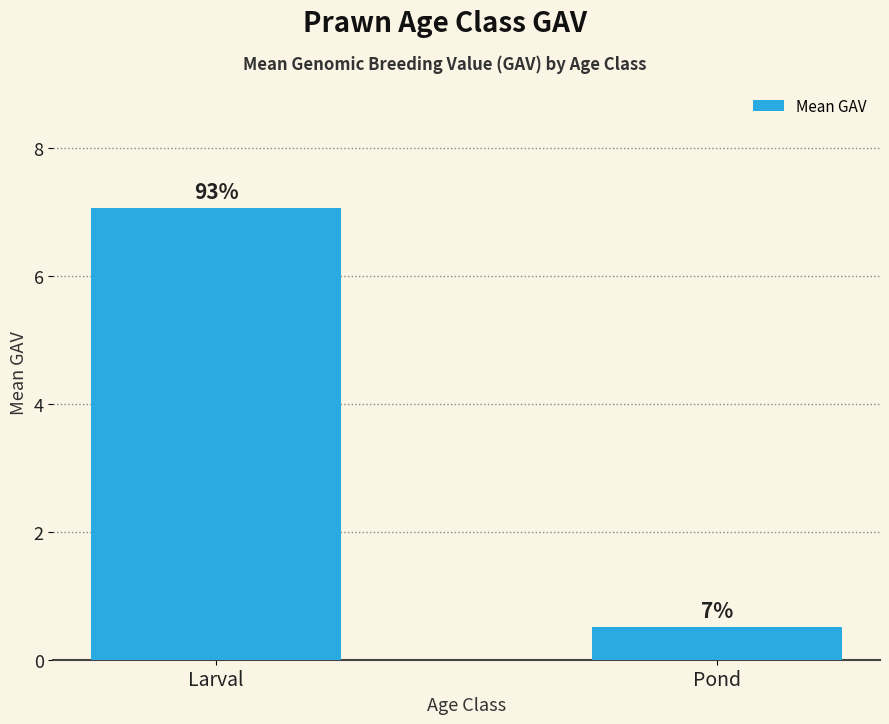

What value does the data have at Larval?

7.1